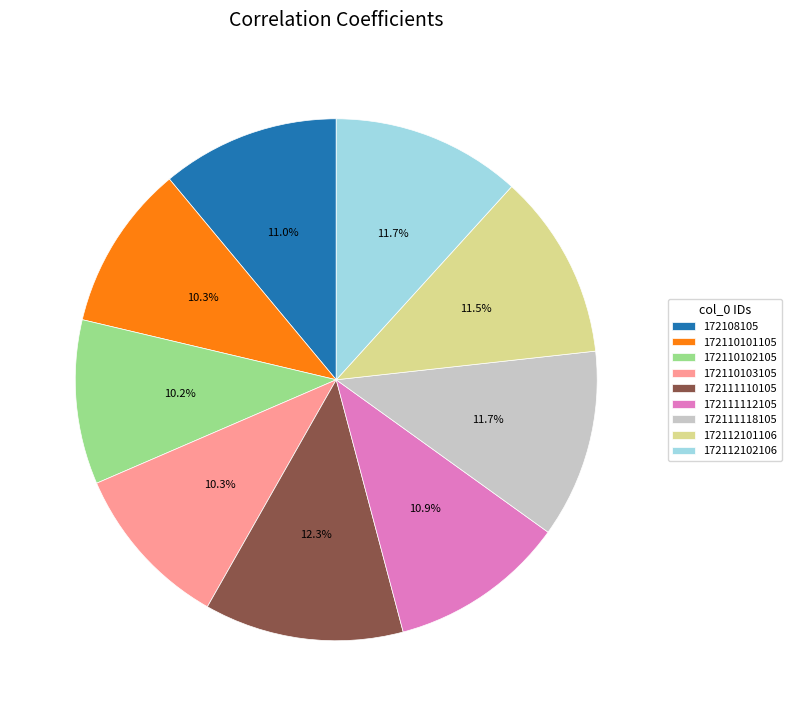

Which category has the biggest portion of the pie?

172111110105